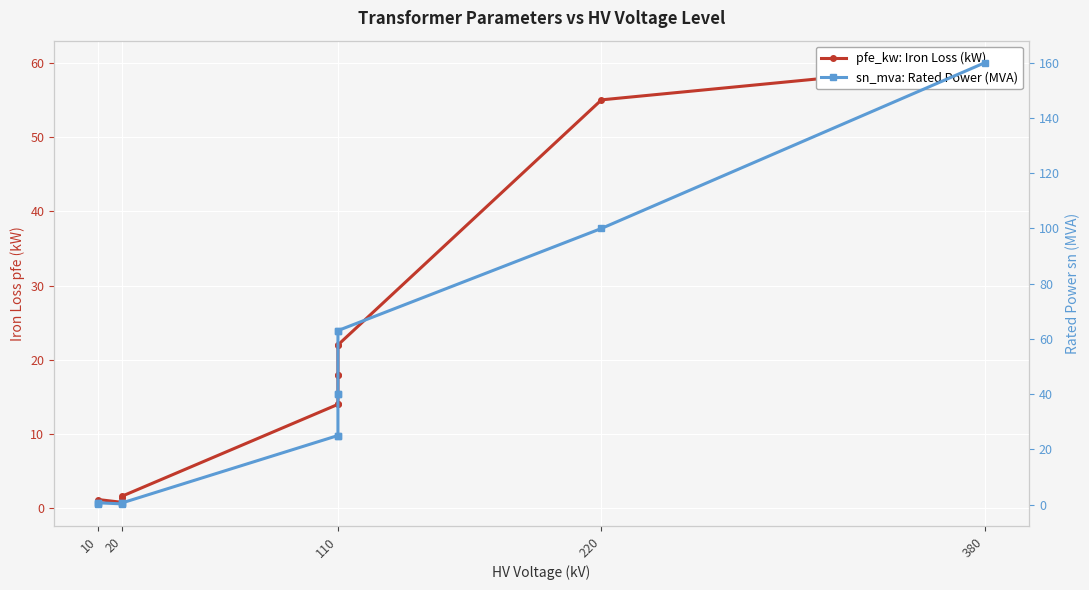

True or false: pfe_kw: Iron Loss (kW) and sn_mva: Rated Power (MVA) cross at least once.

True